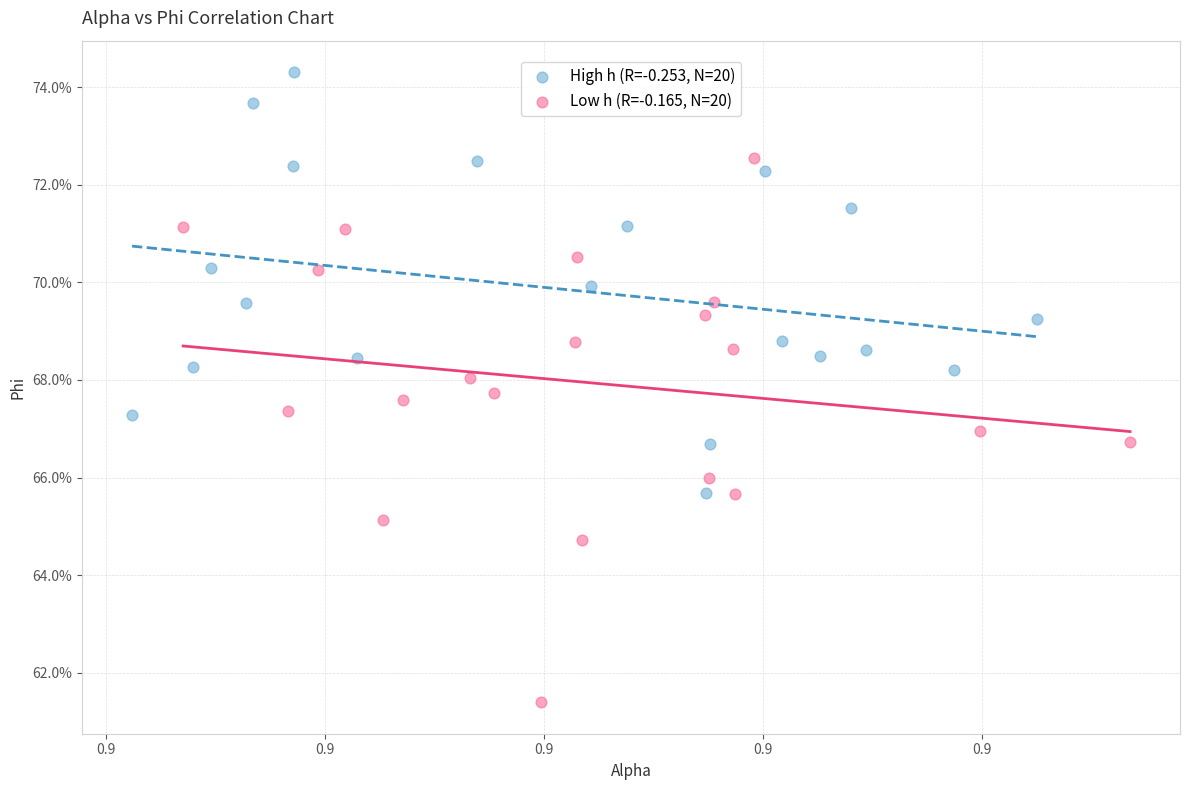

Which series has the largest Y range (max minus min)?

Low h (R=-0.165, N=20)